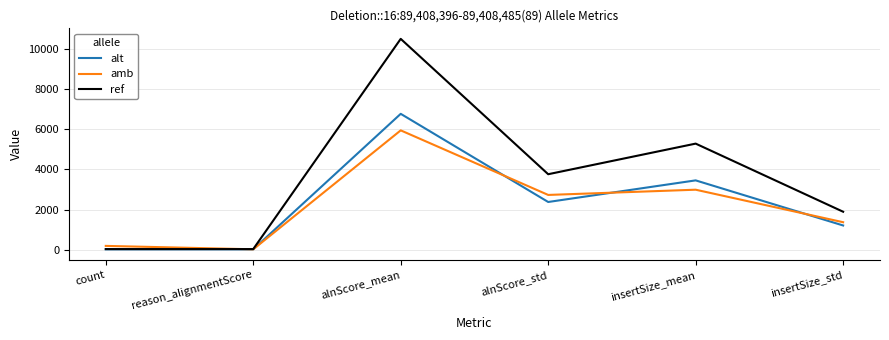

List the series in order of their peak value, lowest first.

amb, alt, ref